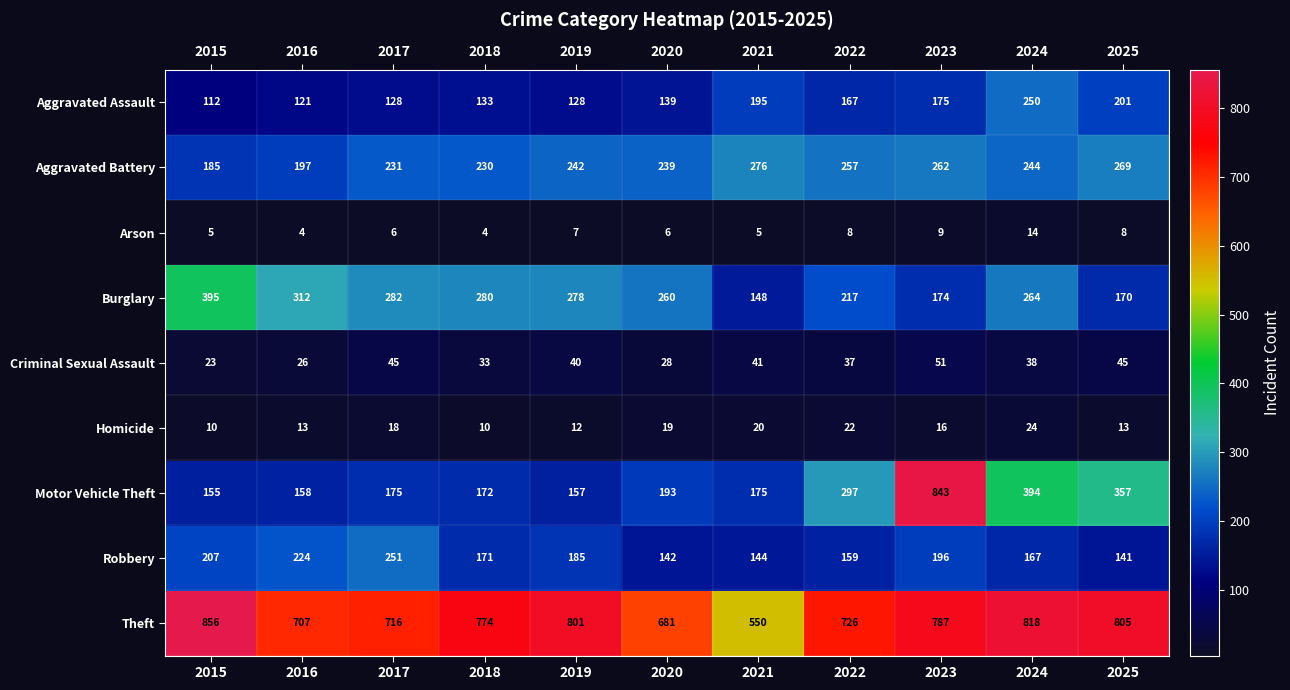

What is the approximate value of Motor Vehicle Theft at 2015, to the nearest 50?

150